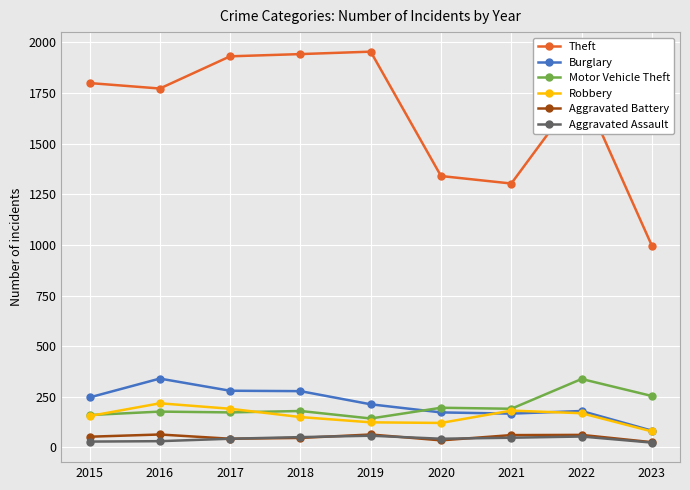

What is the highest value of the Motor Vehicle Theft series?

338